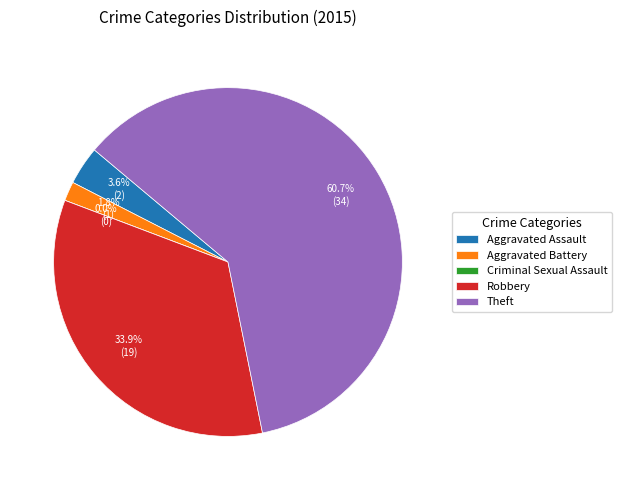

How many segments does this pie chart have?

5